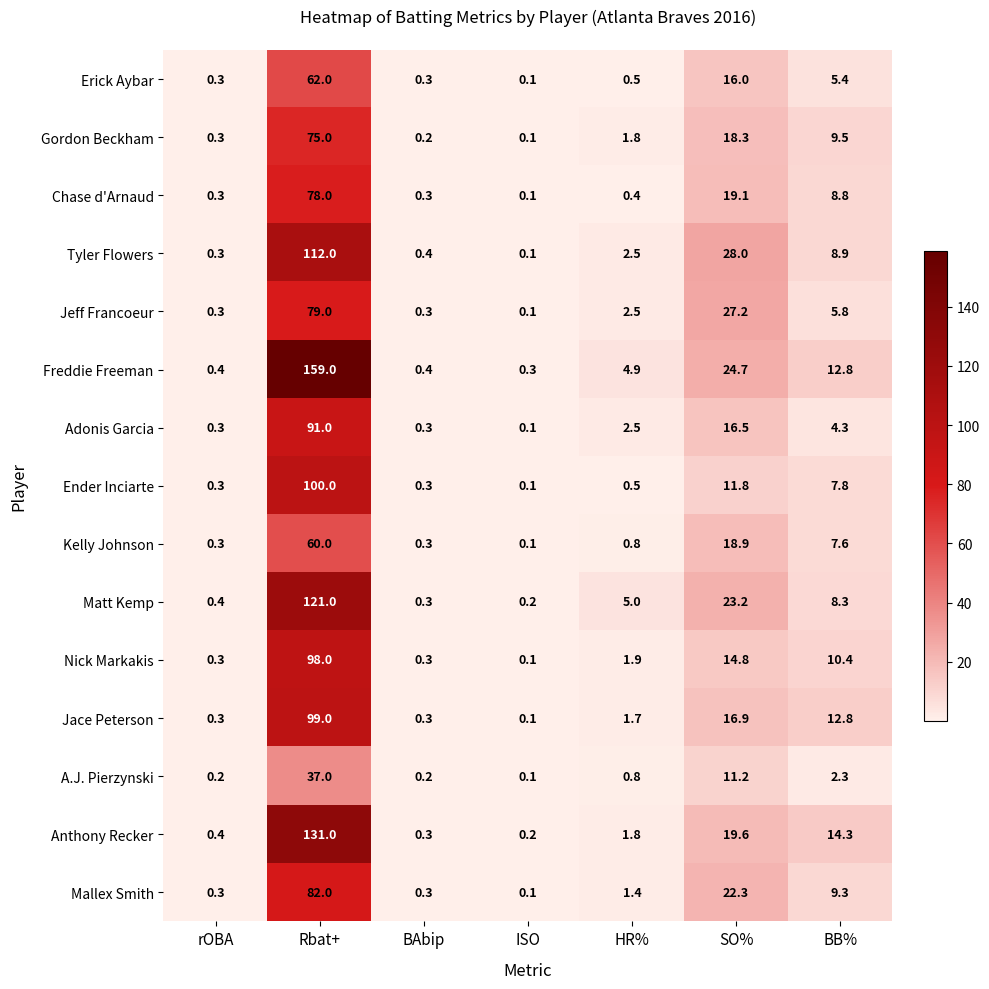

Where is Nick Markakis nearest to the value 49?

SO%